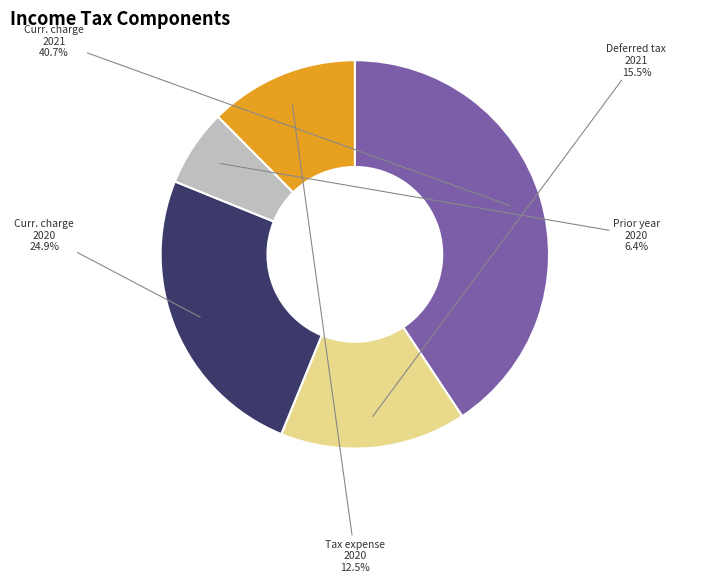

Does any single category account for the majority?

No